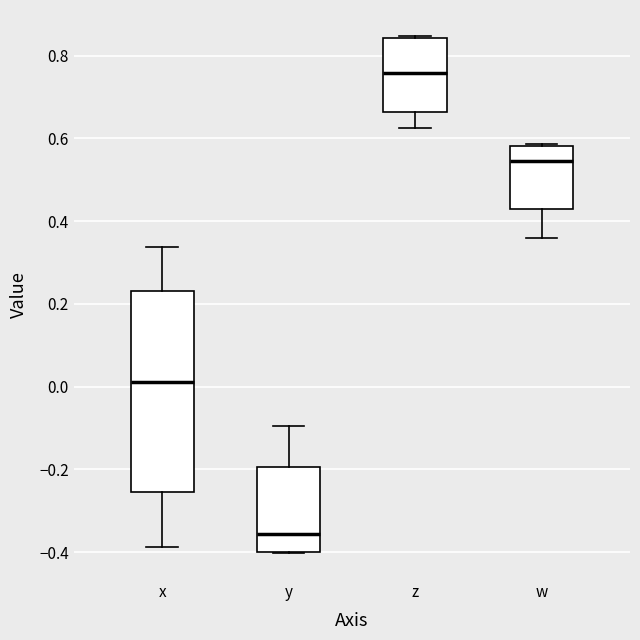

Reading left to right, transcribe this box plot: for each box, give where its median line is, the range the box spans, and where its two whiskers end, as read against the y-axis. The values are not printed on the chart, so give them approximately, as read against the axis.

x: median 0.02, box -0.26 to 0.24, whiskers -0.38 to 0.34
y: median -0.36, box -0.40 to -0.20, whiskers -0.40 to -0.10
z: median 0.76, box 0.66 to 0.84, whiskers 0.62 to 0.84
w: median 0.54, box 0.44 to 0.58, whiskers 0.36 to 0.58 (just above the box's upper edge)